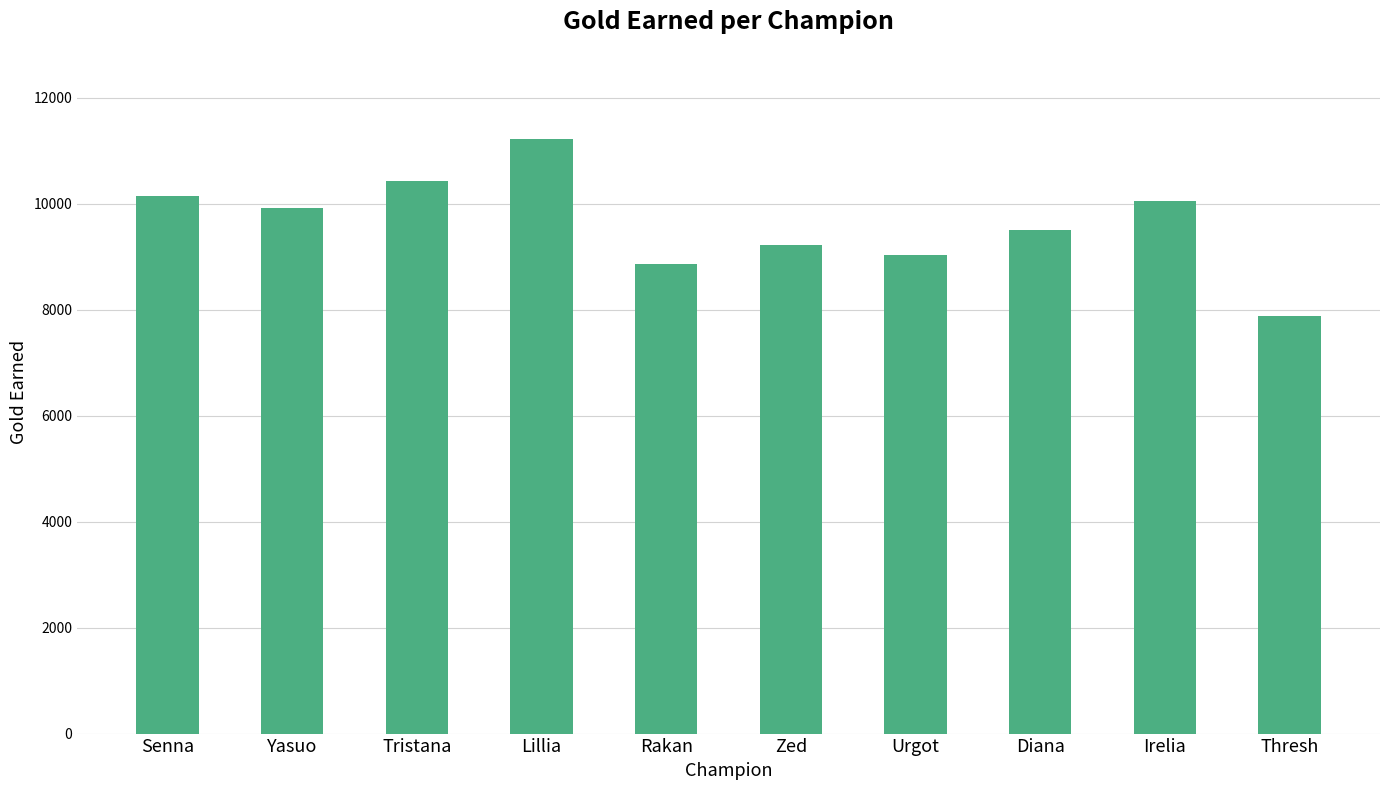

Reading left to right, transcribe all the data shown in this chart.

10137	9920	10425	11219	8868	9225	9023	9494	10042	7875